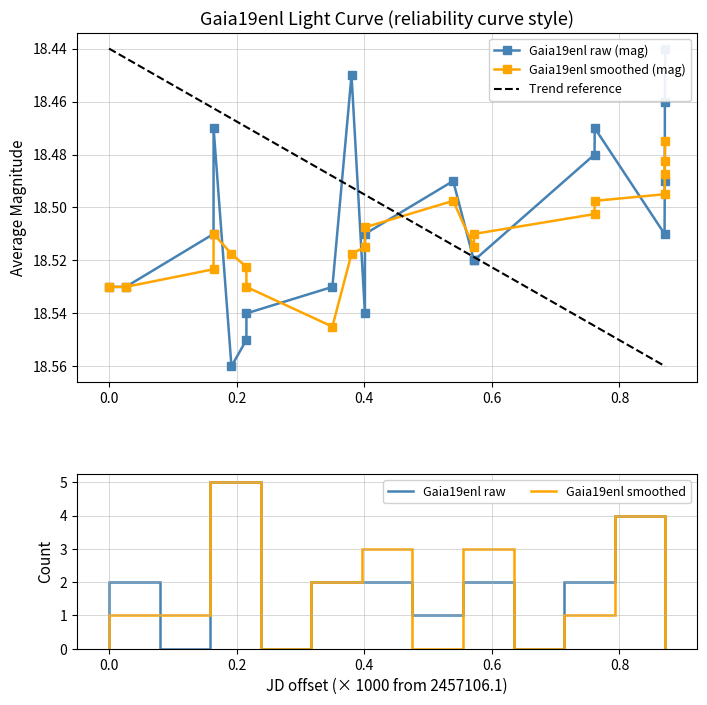

How many Gaia19enl smoothed (mag) values are between 18 and 19?

20